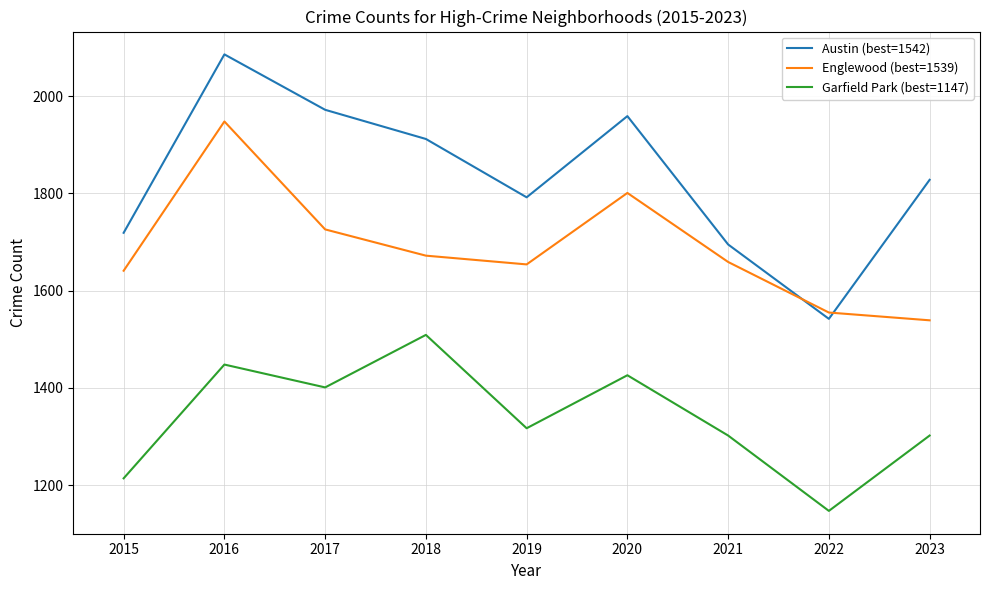

Which series has the largest total across all categories?

Austin (best=1542)